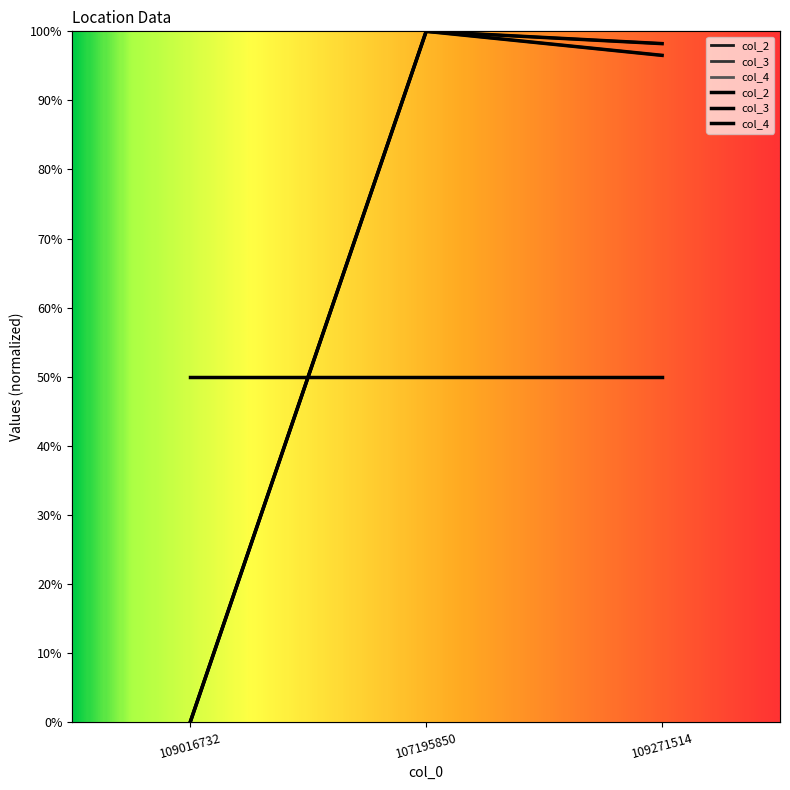

Where does the col_3 series first go above 96?

107195850